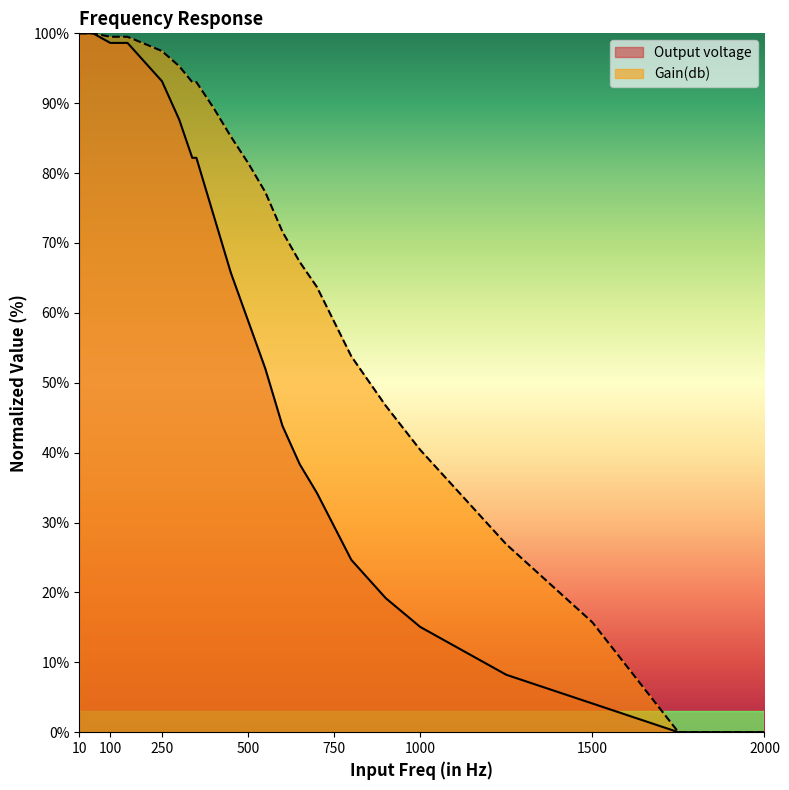

Rank the categories by Output voltage value from highest to lowest.

10.0, 50.0, 100.0, 150.0, 200.0, 250.0, 300.0, 338.0, 350.0, 400.0, 450.0, 500.0, 550.0, 600.0, 650.0, 700.0, 800.0, 900.0, 1000.0, 1250.0, 1500.0, 1750.0, 2000.0